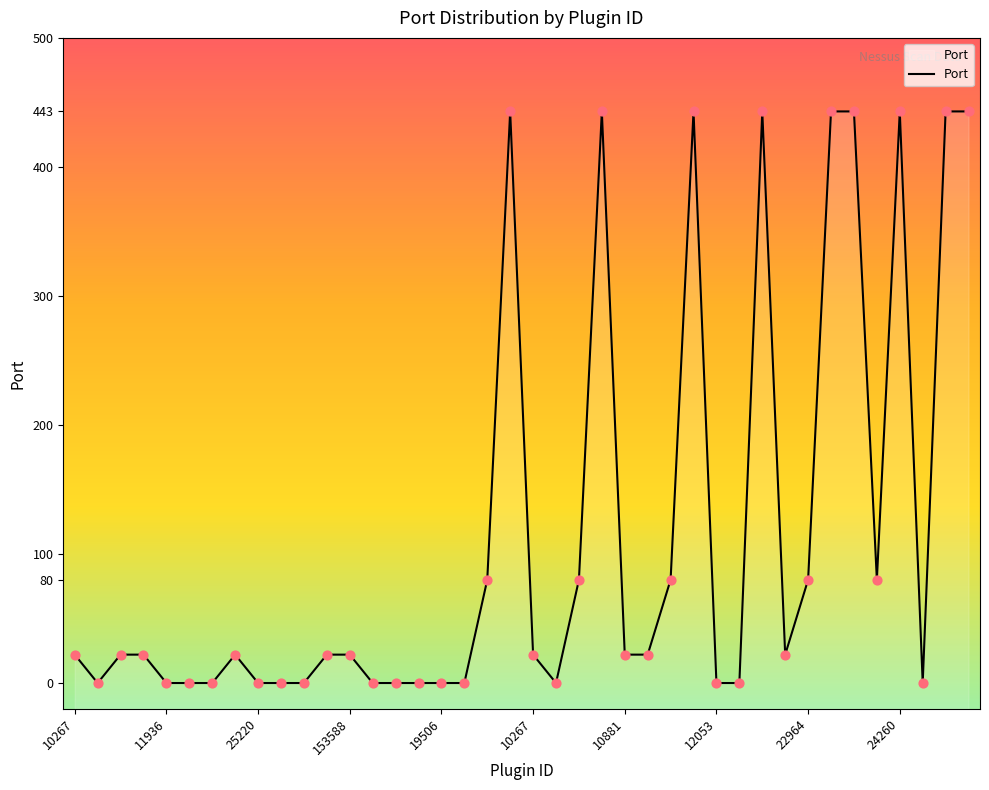

Between 10881 and 19506, which is larger?

10881